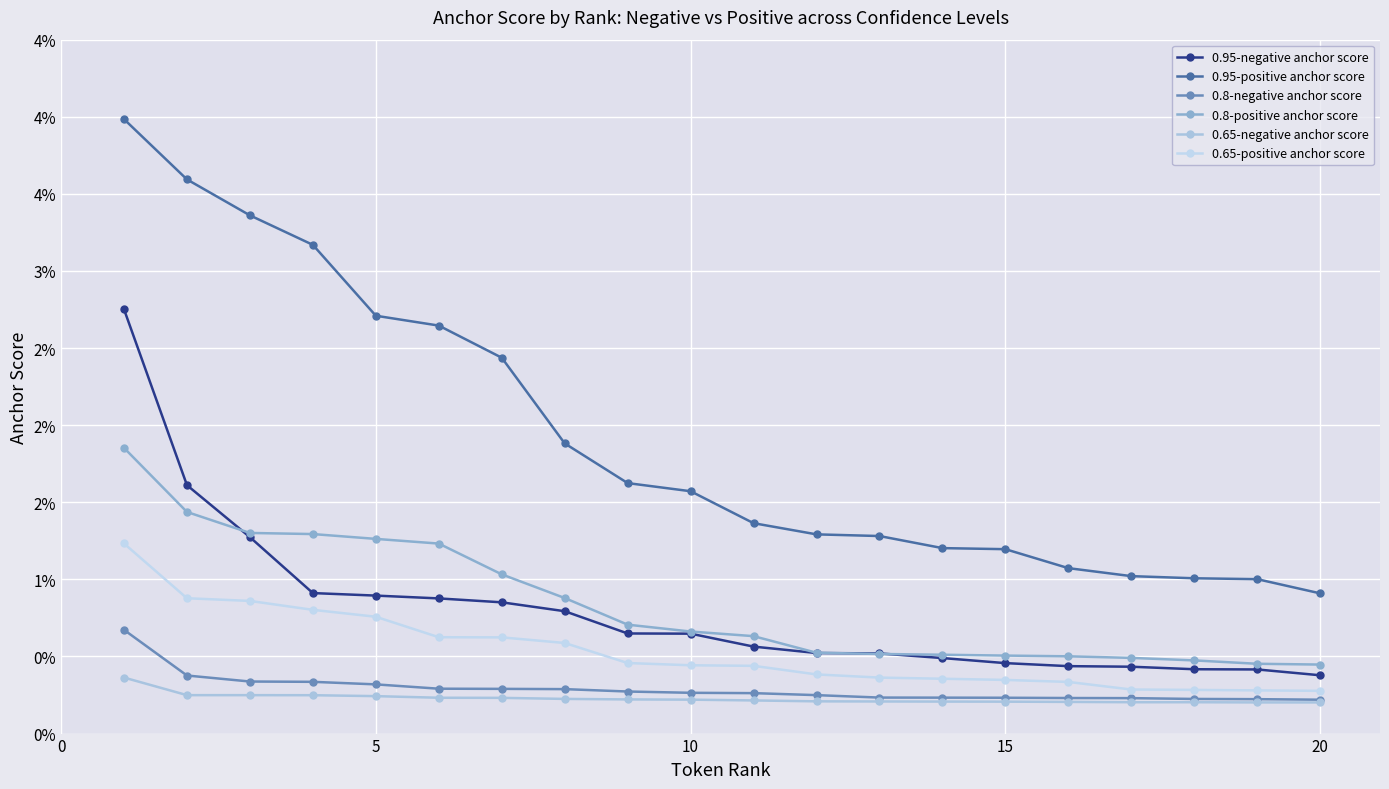

What are all the series names shown in the legend?

0.95-negative anchor score, 0.95-positive anchor score, 0.8-negative anchor score, 0.8-positive anchor score, 0.65-negative anchor score, 0.65-positive anchor score